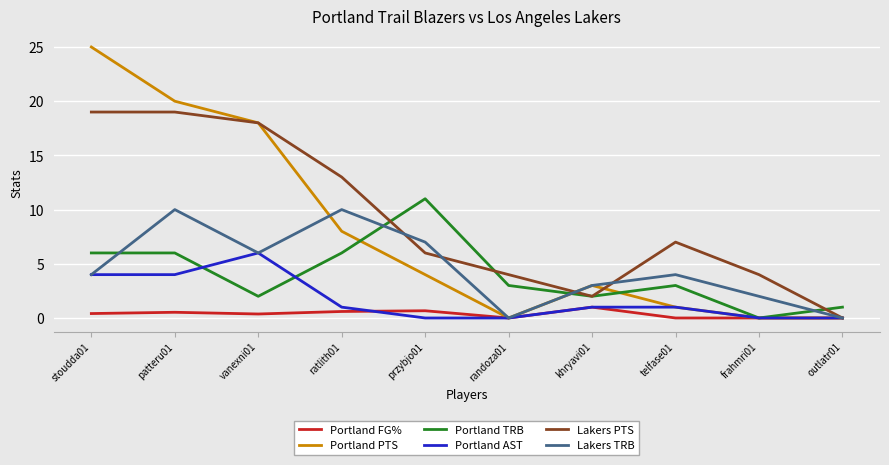

Which series has the largest range (max minus min)?

Portland PTS